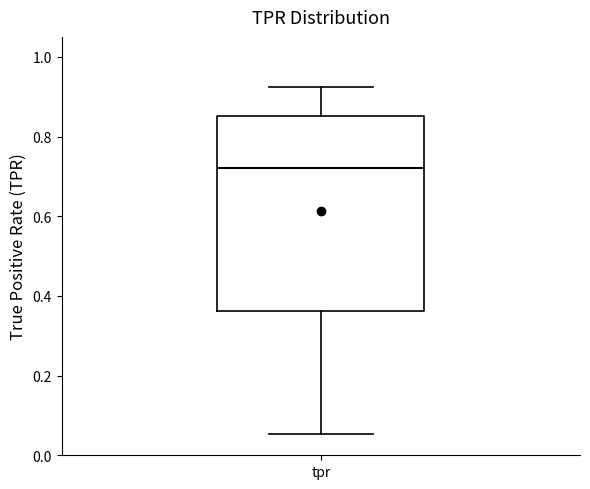

Read this box plot against the y-axis: the position of the median line, the range covered by the box, and the ends of both whiskers. The values are not printed on the chart, so give them approximately, as read against the axis.

median 0.72, box 0.36 to 0.86, whiskers 0.06 to 0.92